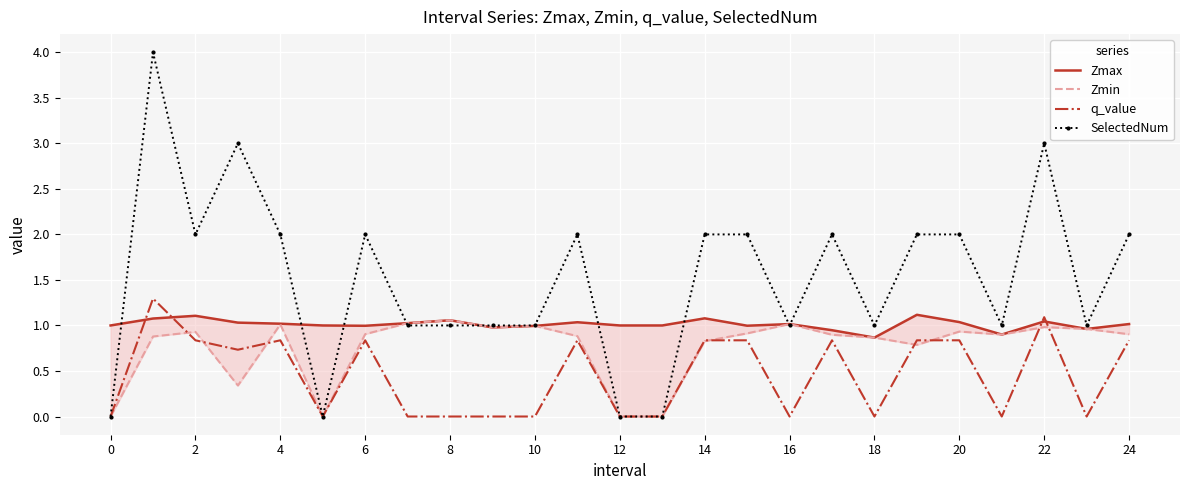

True or false: SelectedNum has a value of 2.7 at 14.

False